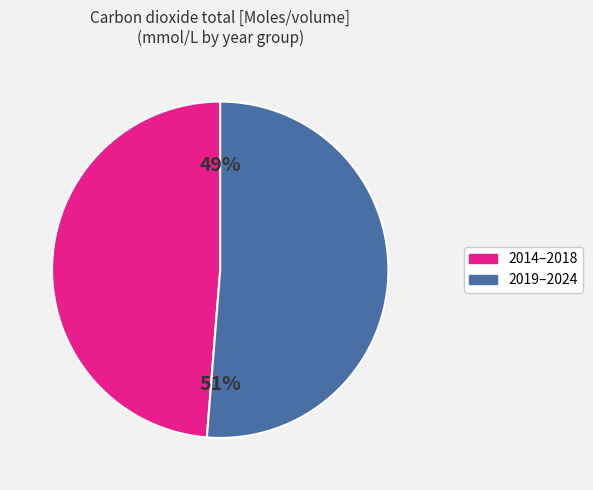

Does any single category account for the majority?

Yes